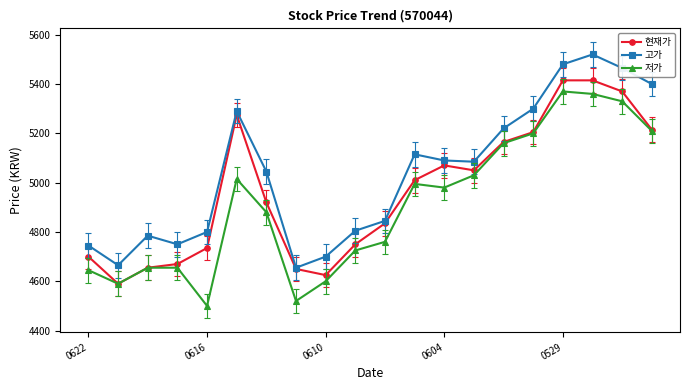

Which series has the largest total across all categories?

고가